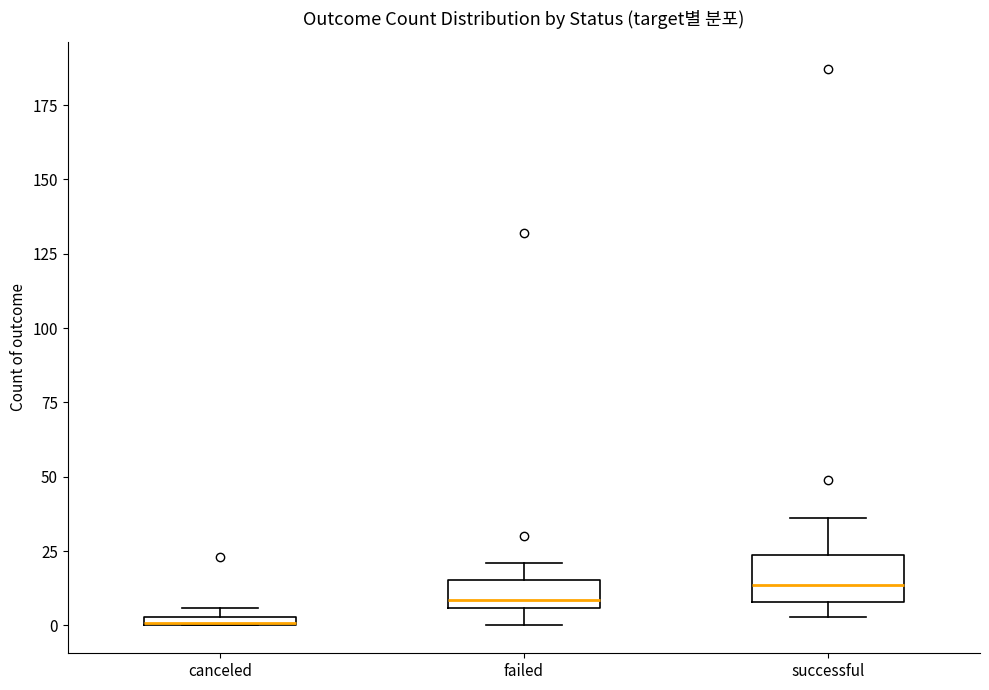

Which box has the lowest median line?

canceled